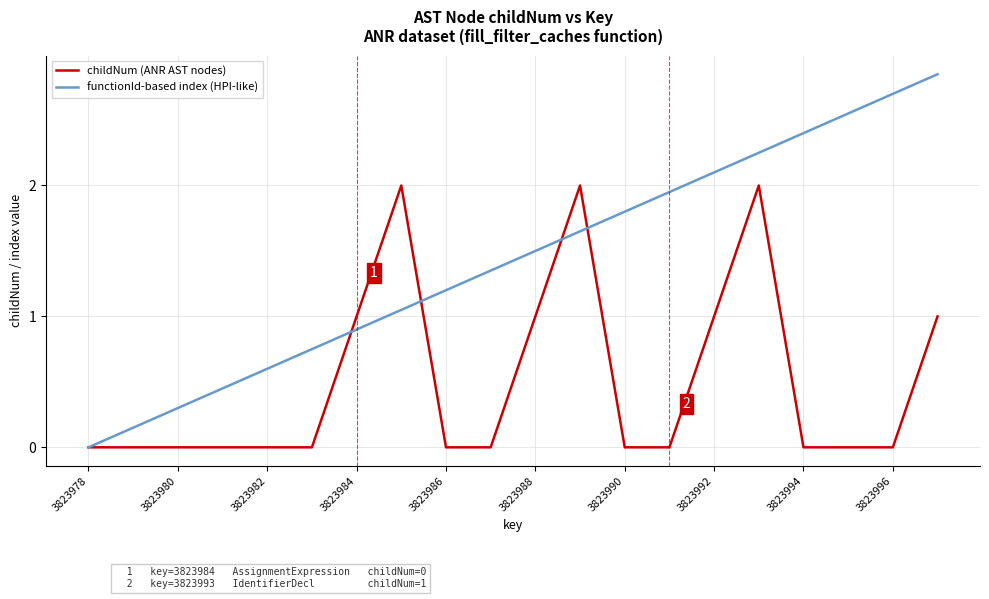

How many values in the functionId-based index (HPI-like) series are below 1?

7